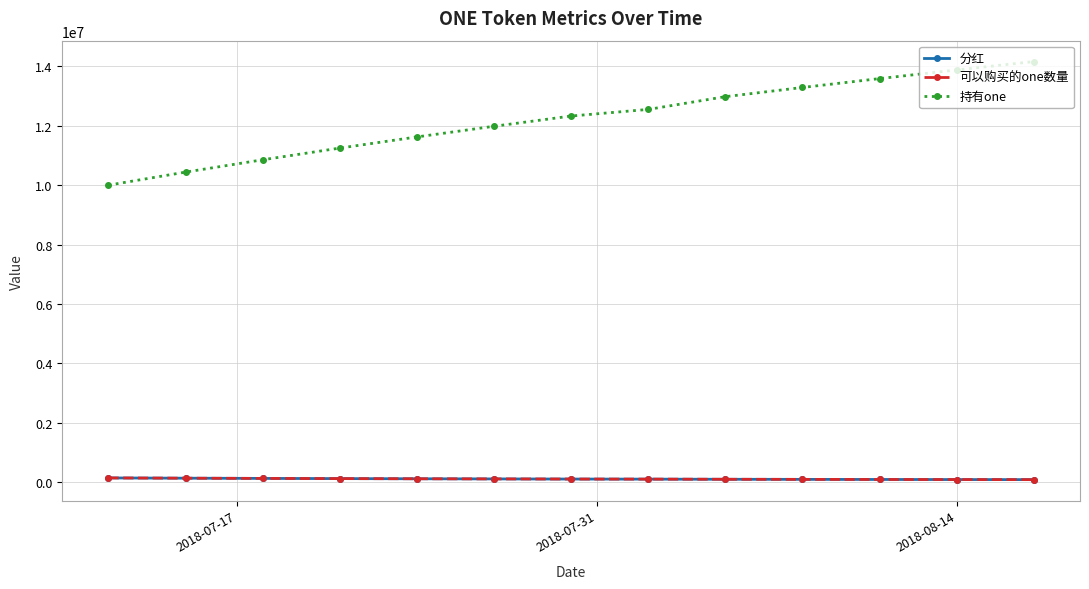

Is this an area chart (filled region under the line)?

No